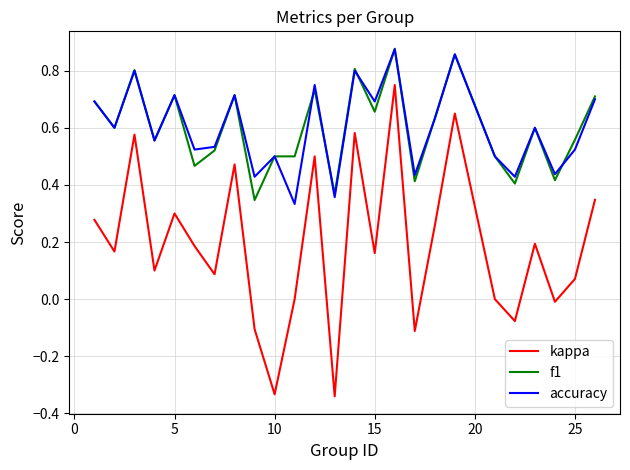

Which series has the largest range (max minus min)?

kappa